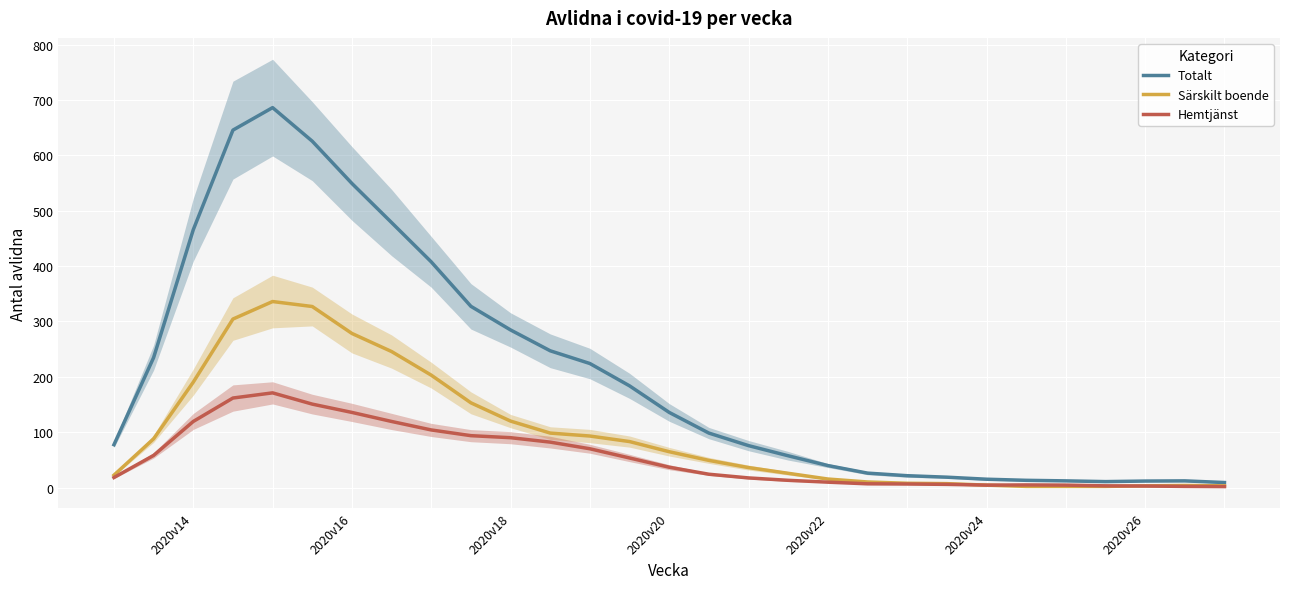

What is the highest value of the Totalt series?

686.3